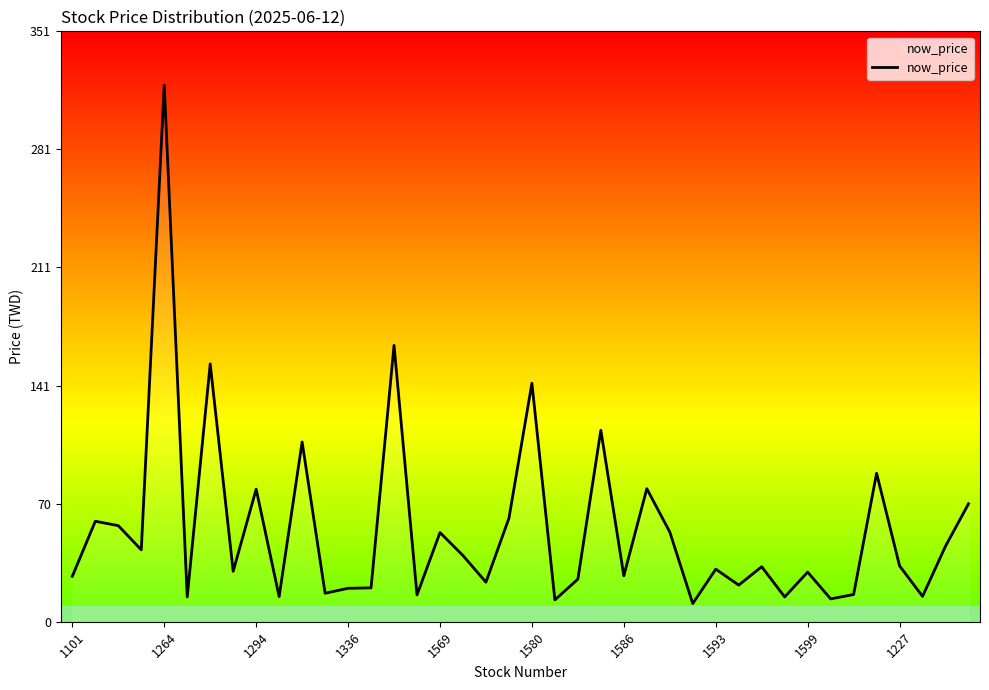

What is the difference between the maximum and minimum values?

308.7